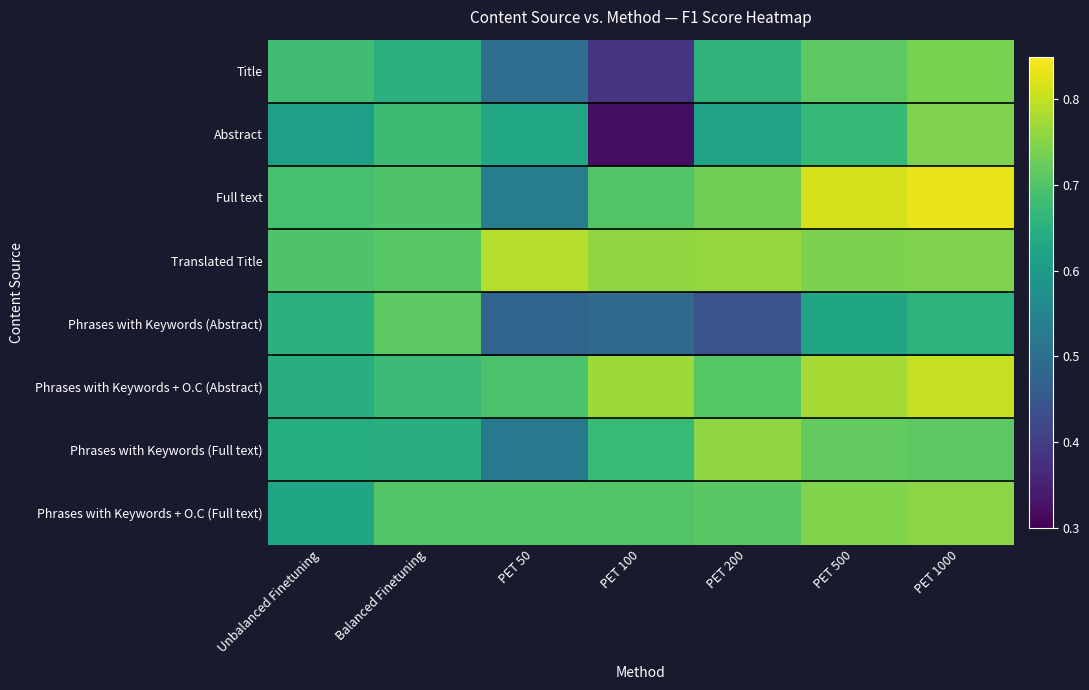

Reading left to right, list all the values displayed in this chart.

Title: Unbalanced Finetuning=0.7	Balanced Finetuning=0.6	PET 50=0.5	PET 100=0.4	PET 200=0.7	PET 500=0.7	PET 1000=0.7
Abstract: Unbalanced Finetuning=0.6	Balanced Finetuning=0.7	PET 50=0.6	PET 100=0.3	PET 200=0.6	PET 500=0.7	PET 1000=0.7
Full text: Unbalanced Finetuning=0.7	Balanced Finetuning=0.7	PET 50=0.5	PET 100=0.7	PET 200=0.7	PET 500=0.8	PET 1000=0.8
Translated Title: Unbalanced Finetuning=0.7	Balanced Finetuning=0.7	PET 50=0.8	PET 100=0.8	PET 200=0.8	PET 500=0.7	PET 1000=0.7
Phrases with Keywords (Abstract): Unbalanced Finetuning=0.7	Balanced Finetuning=0.7	PET 50=0.5	PET 100=0.5	PET 200=0.4	PET 500=0.6	PET 1000=0.7
Phrases with Keywords + O.C (Abstract): Unbalanced Finetuning=0.6	Balanced Finetuning=0.7	PET 50=0.7	PET 100=0.8	PET 200=0.7	PET 500=0.8	PET 1000=0.8
Phrases with Keywords (Full text): Unbalanced Finetuning=0.6	Balanced Finetuning=0.6	PET 50=0.5	PET 100=0.7	PET 200=0.8	PET 500=0.7	PET 1000=0.7
Phrases with Keywords + O.C (Full text): Unbalanced Finetuning=0.6	Balanced Finetuning=0.7	PET 50=0.7	PET 100=0.7	PET 200=0.7	PET 500=0.7	PET 1000=0.8